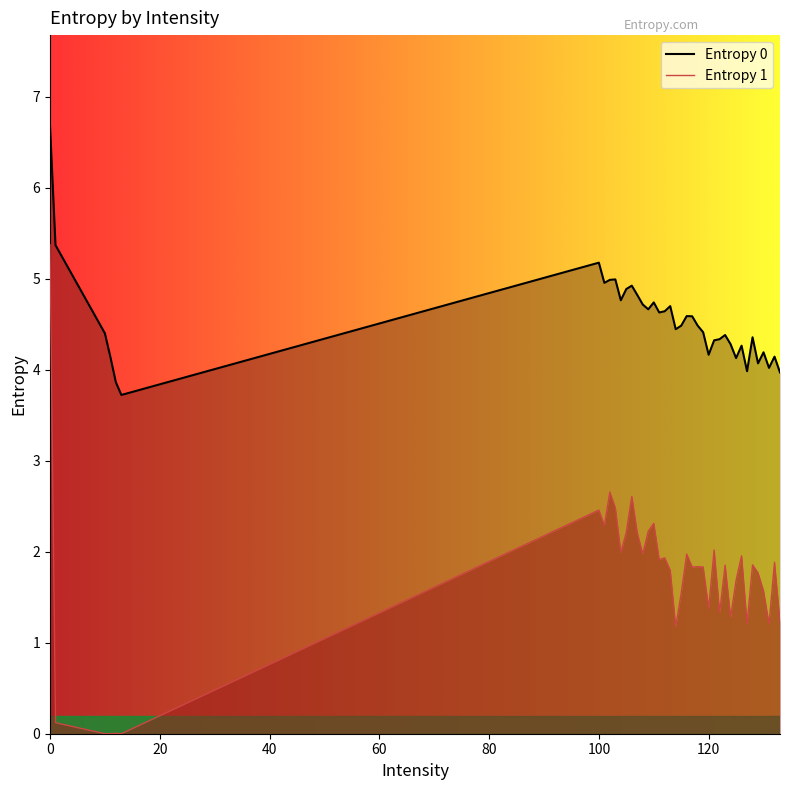

Count the number of categories in the chart.

40